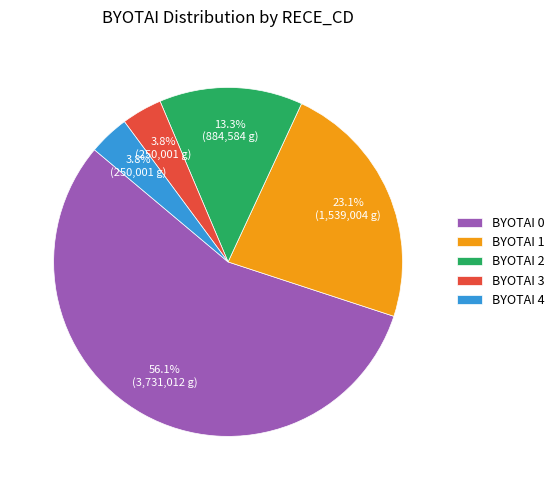

Between BYOTAI 3 and BYOTAI 0, which is larger?

BYOTAI 0